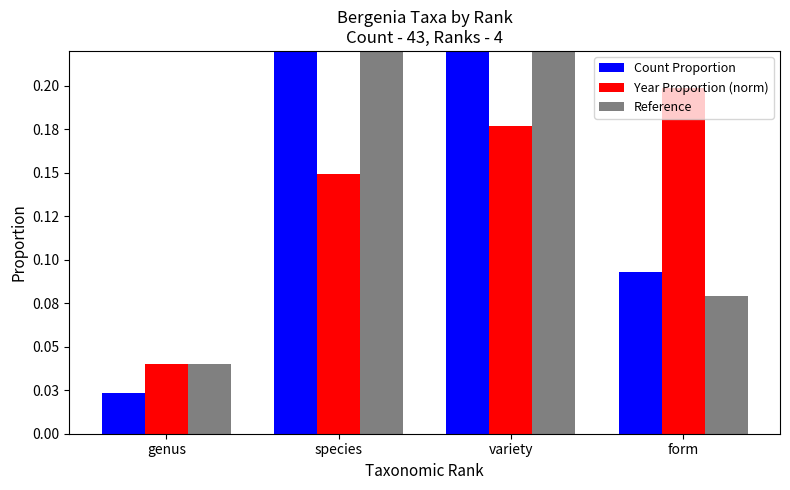

The Reference series shows 0.1 at genus. True or false?

False